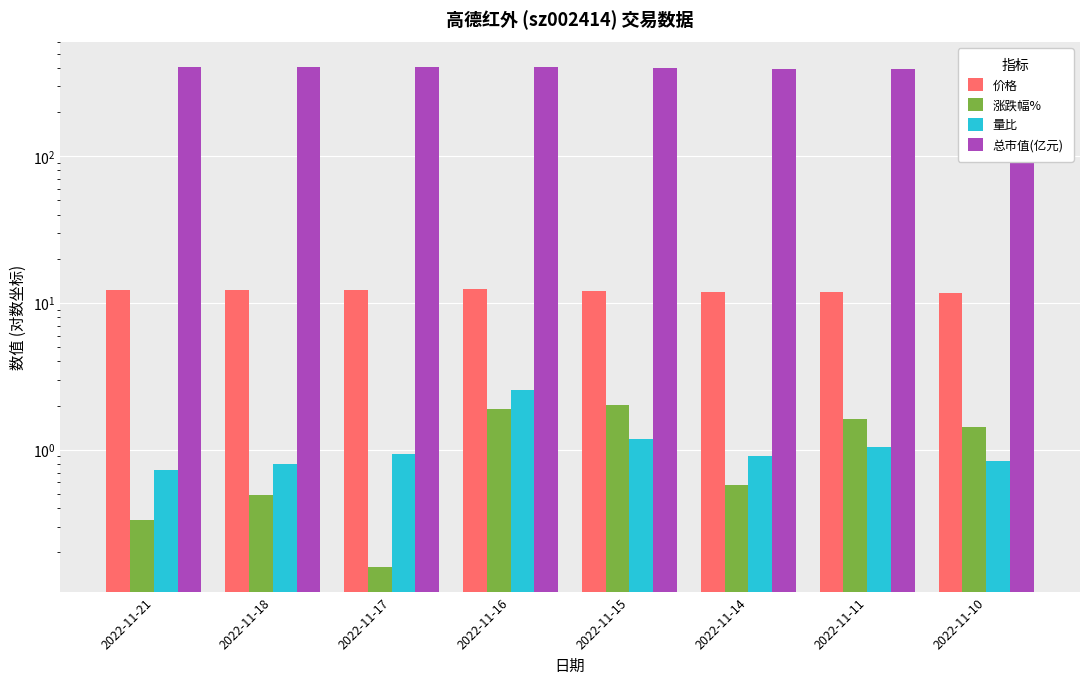

Count the number of data series in this chart.

4